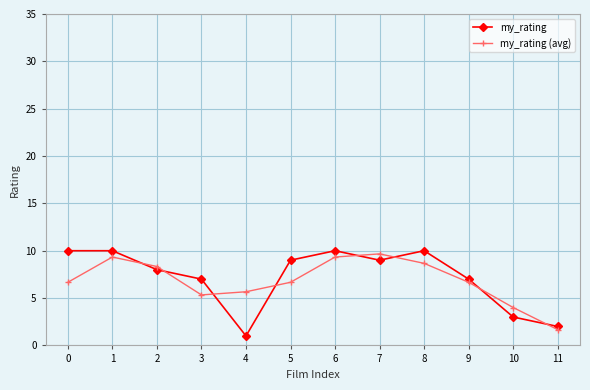

What is the difference between the maximum and minimum values in the my_rating (avg) series?

8.0